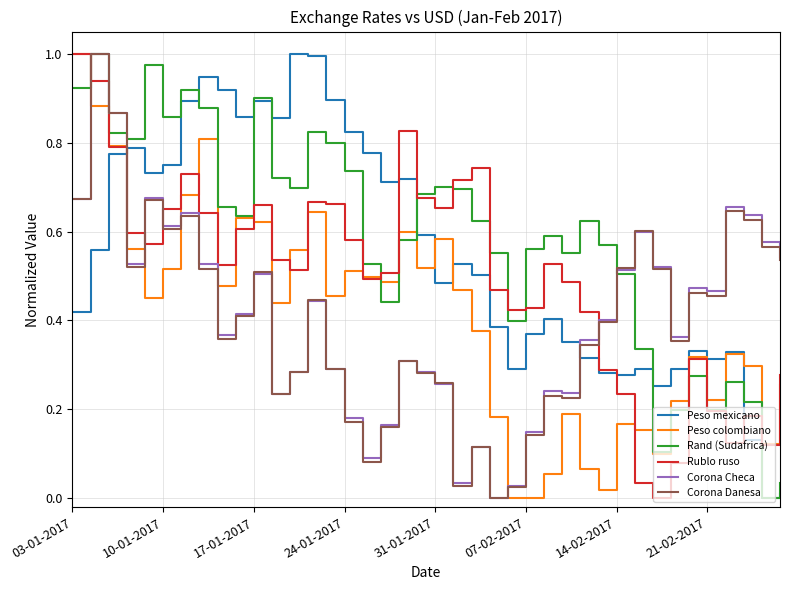

Which series ends up on top after the final intersection of Corona Checa and Peso mexicano?

Corona Checa